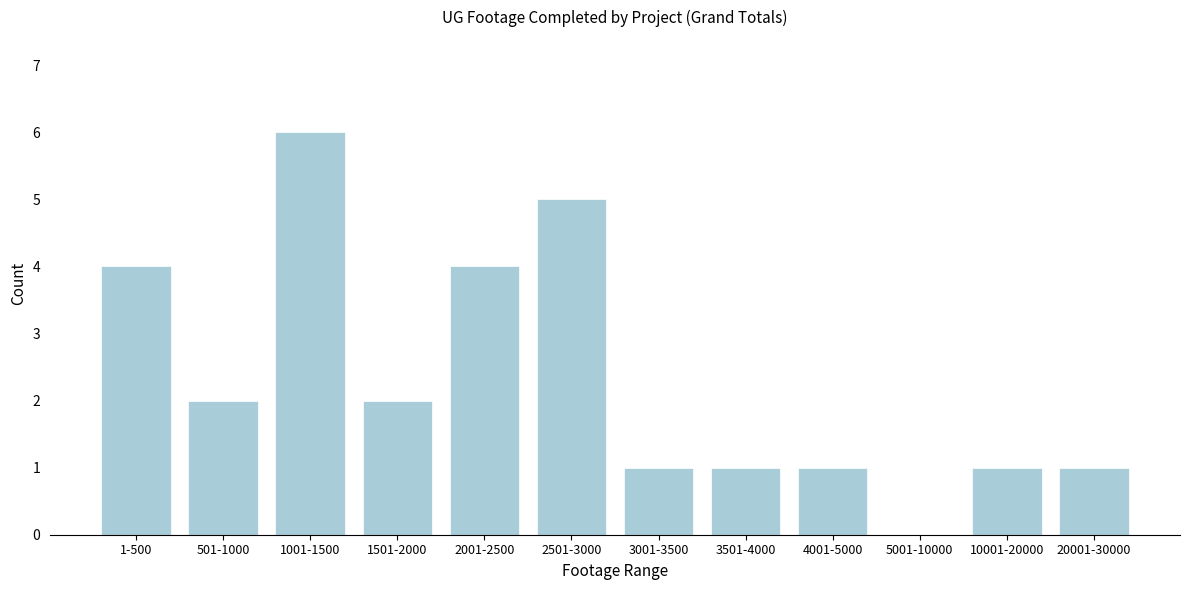

Reading left to right, extract all data points from this chart.

1-500=4	501-1000=2	1001-1500=6	1501-2000=2	2001-2500=4	2501-3000=5	3001-3500=1	3501-4000=1	4001-5000=1	5001-10000=0	10001-20000=1	20001-30000=1